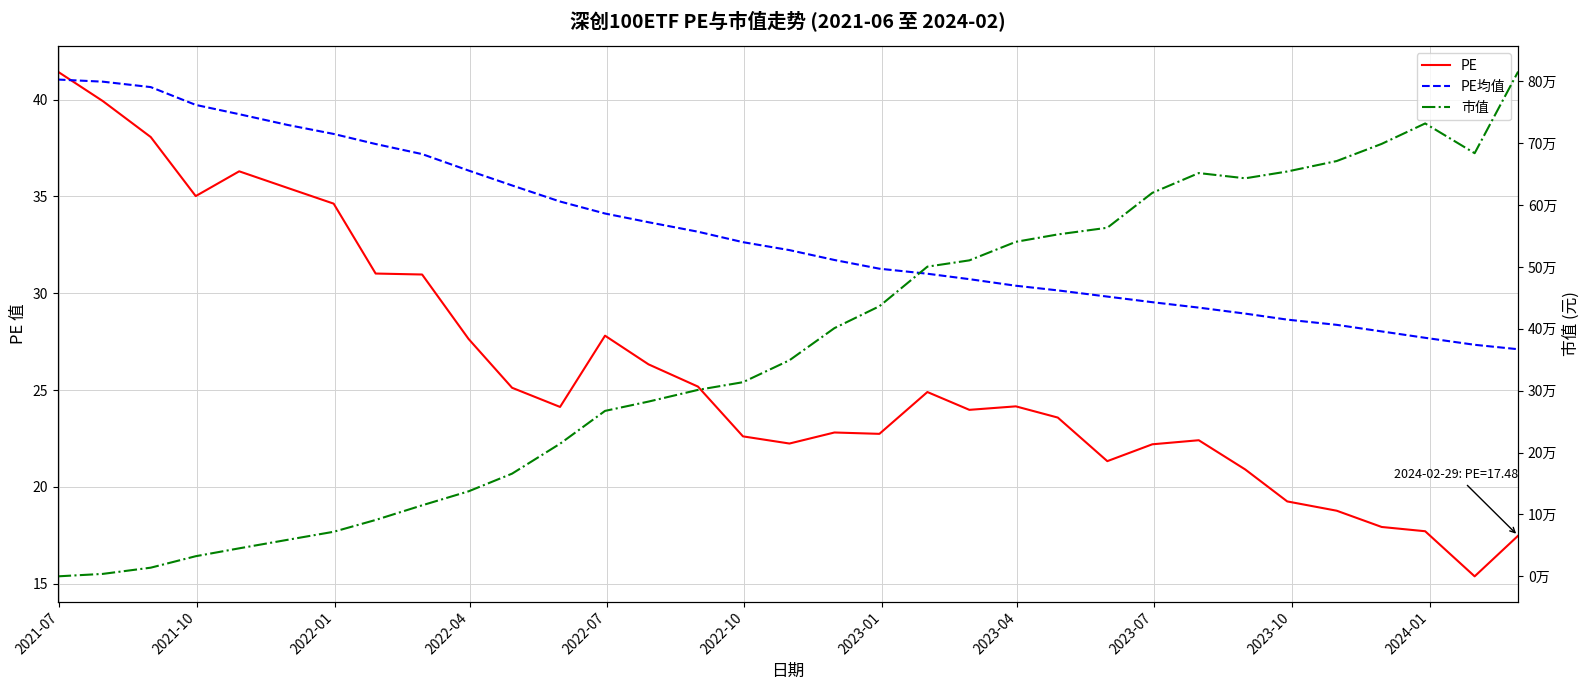

List the series in order of their peak value, lowest first.

PE均值, PE, 市值